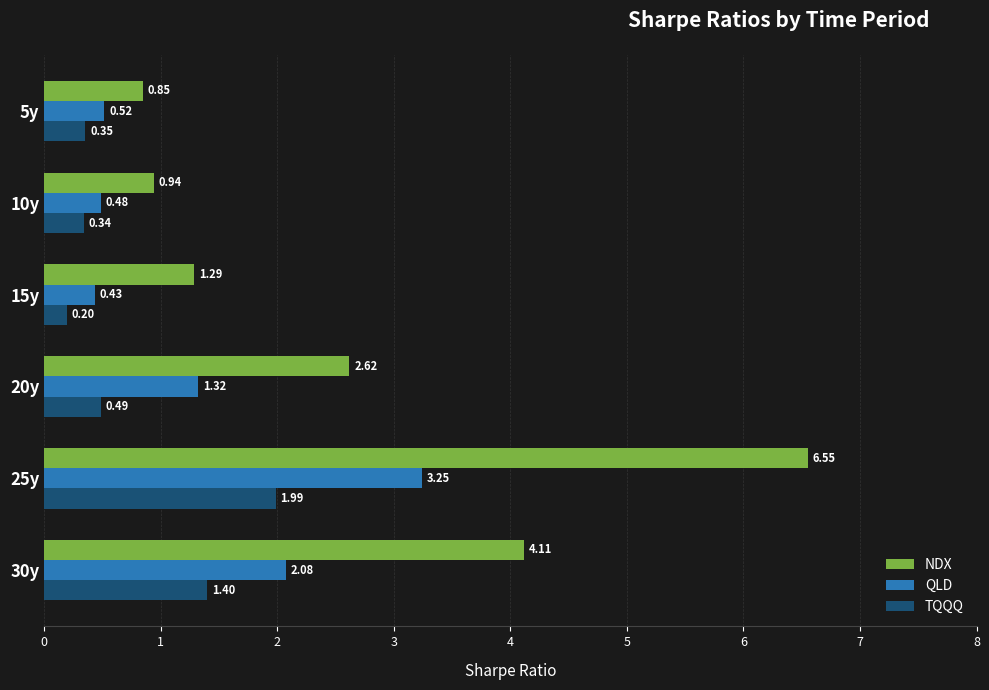

Which series changed the most between 10y and 30y?

NDX